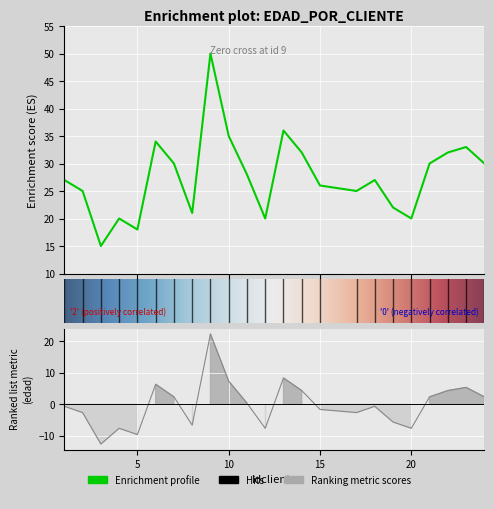

Where does the data first go above 27?

6